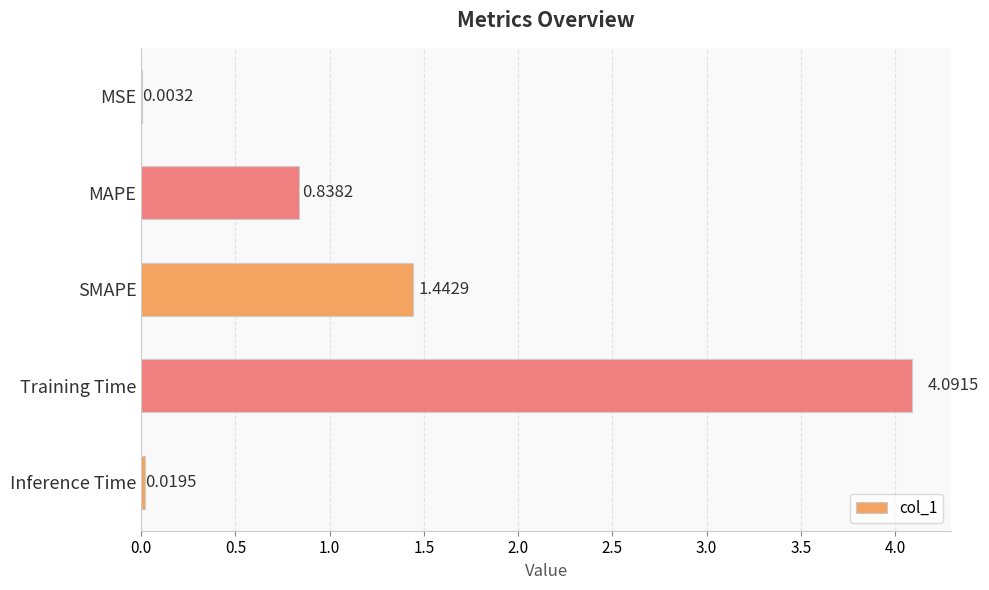

Which category has the highest value across all series?

Training Time